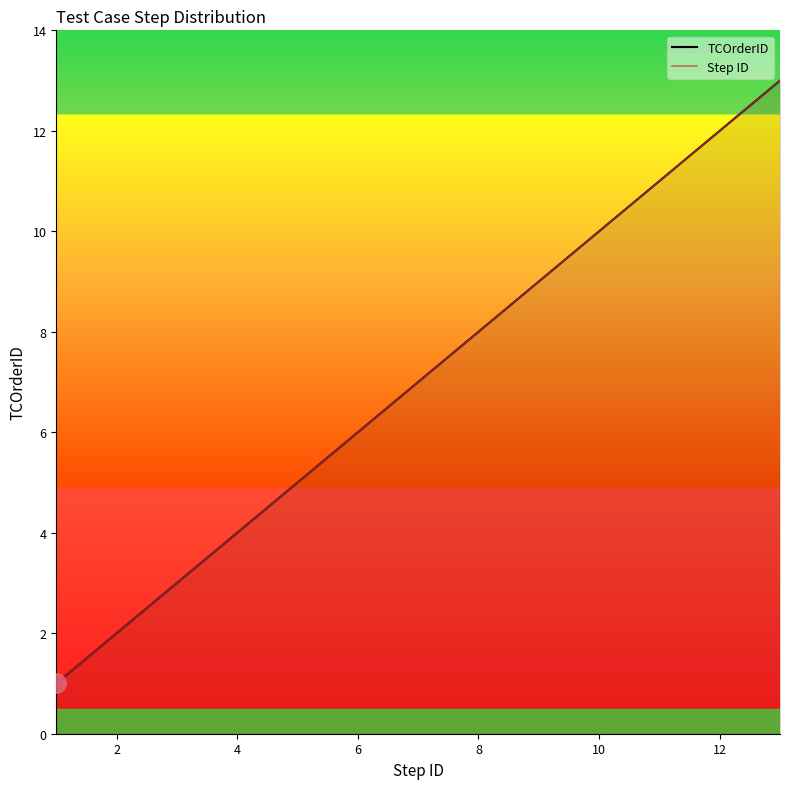

Which series has the largest total across all categories?

TCOrderID